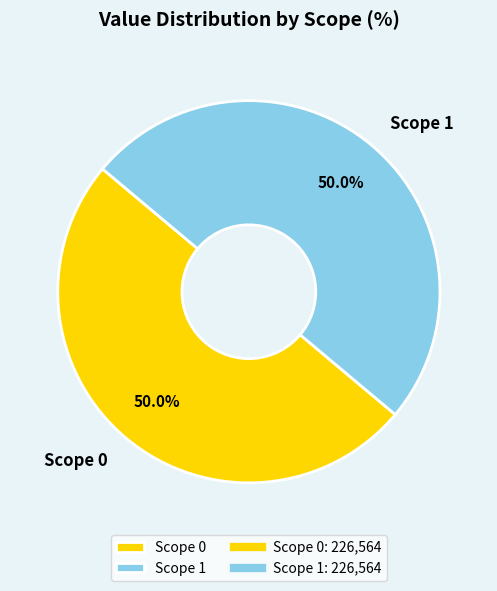

What portion of the pie excludes Scope 0?

50.0%